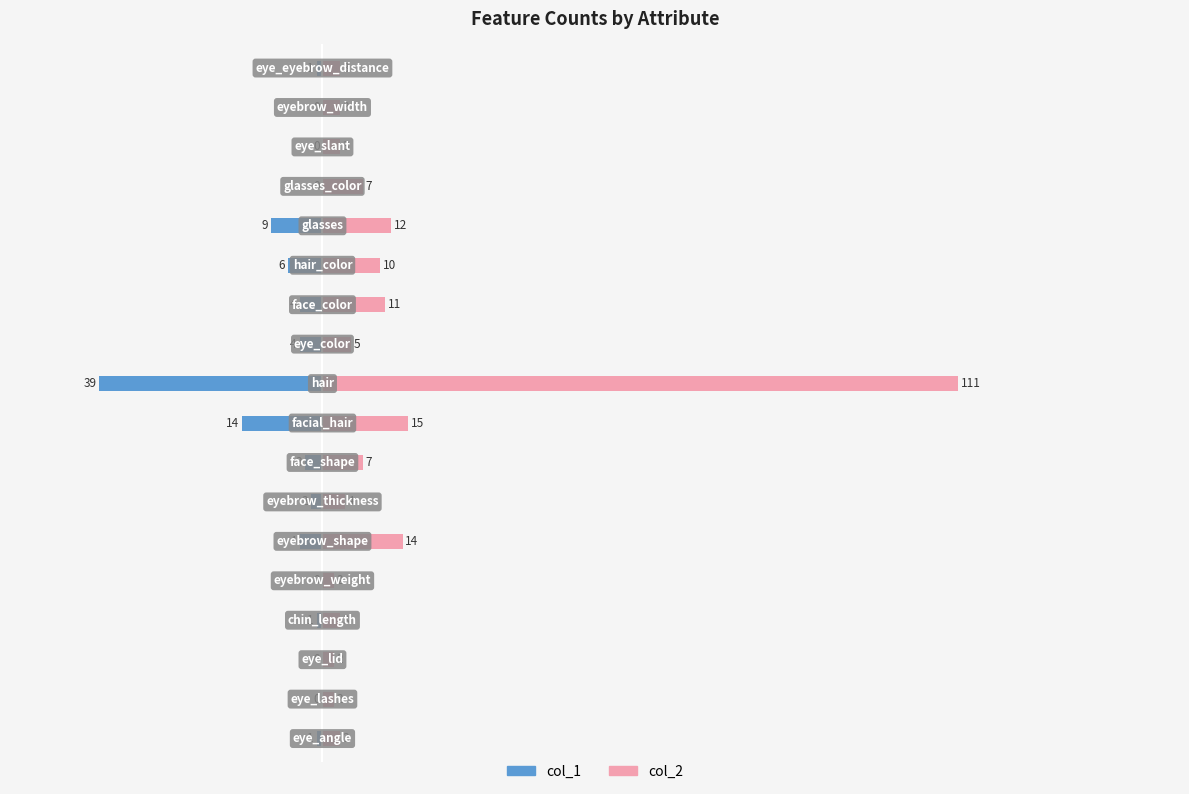

At 9, list the series in order from smallest to largest.

col_1, col_2